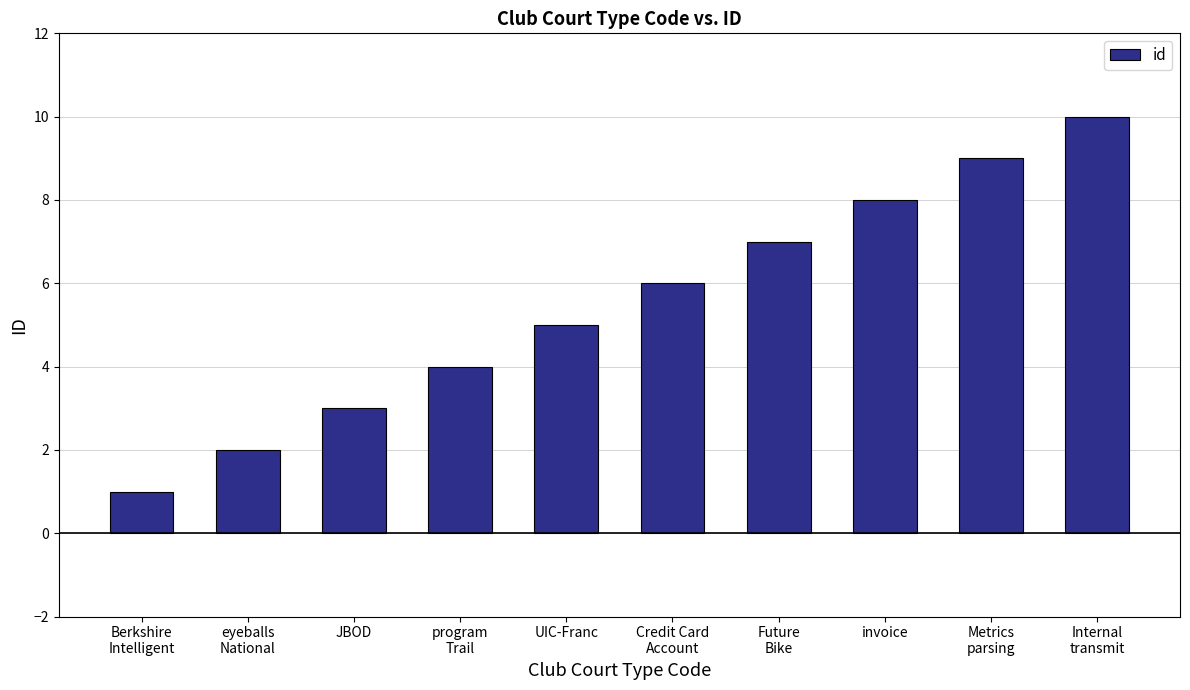

The chart shows a value of 10 at Internal
transmit. True or false?

True